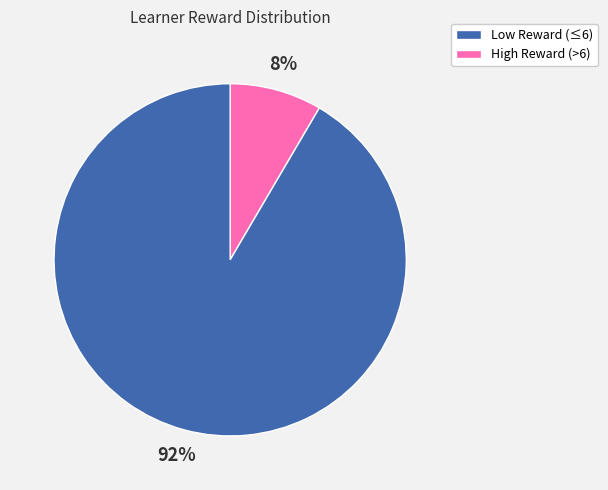

Does any single category account for the majority?

Yes